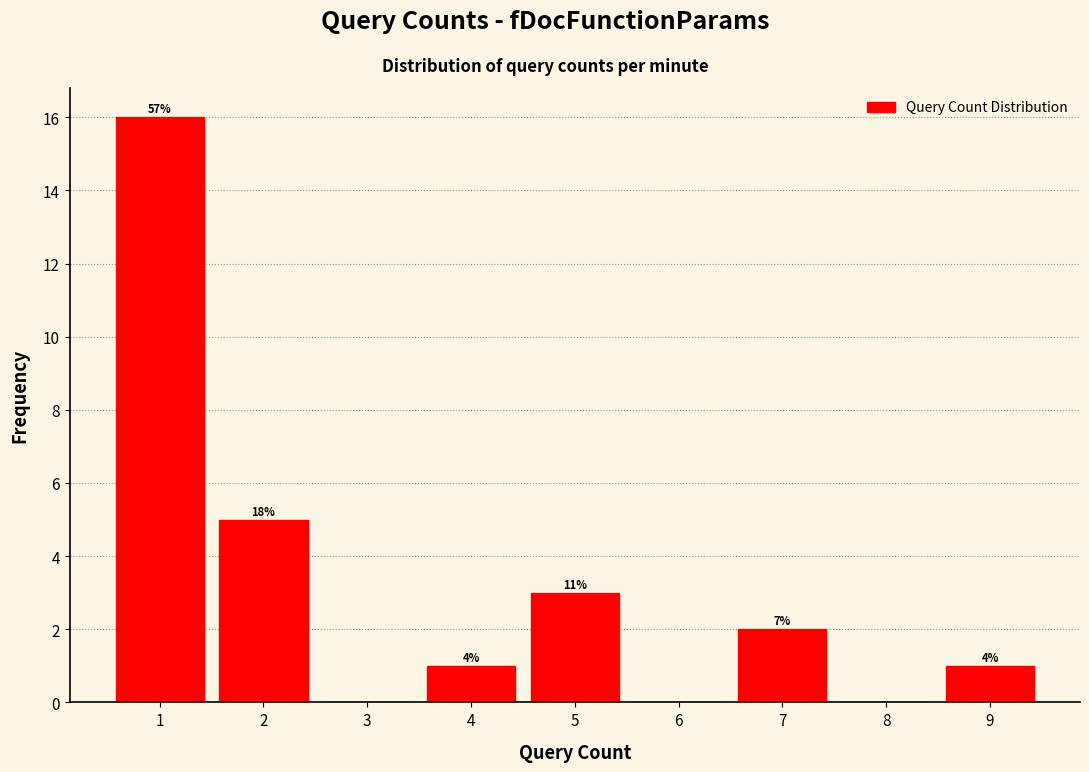

Are the bars horizontal?

No